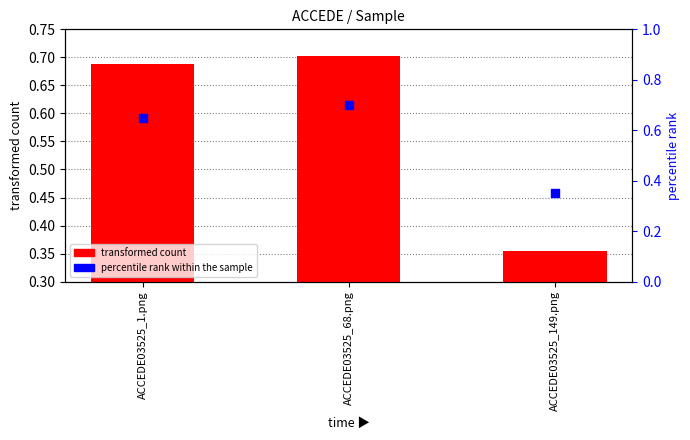

What is the total value across all series at ACCEDE03525_1.png?

1.3